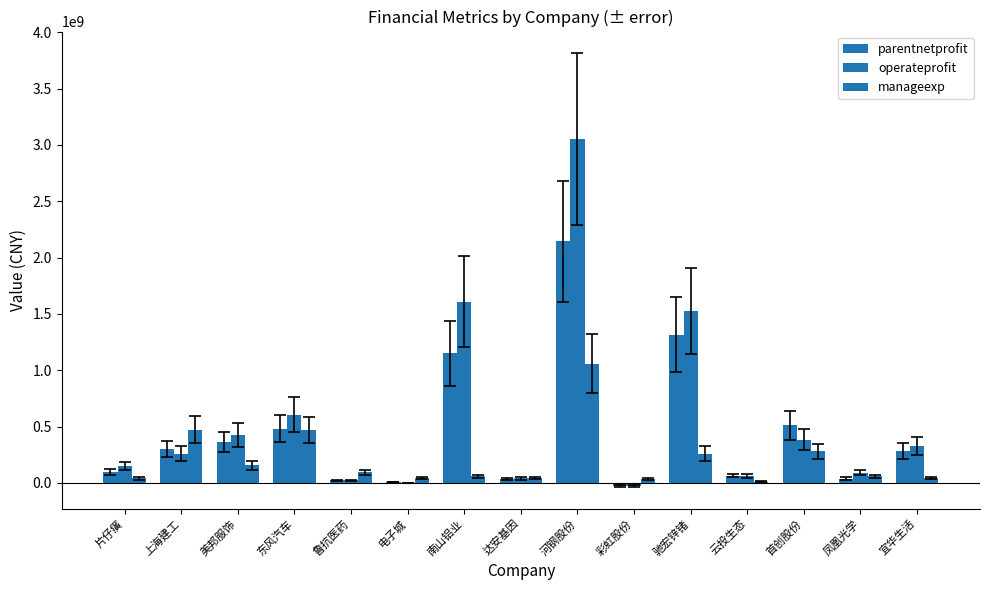

The operateprofit series shows 38229274.9 at 云投生态. True or false?

False